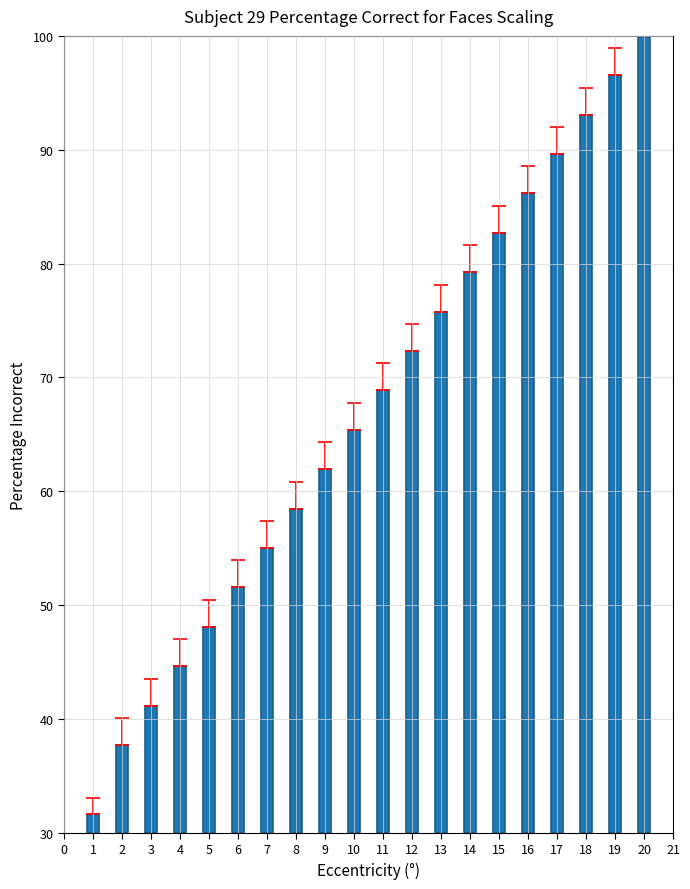

What is the change in value from 4 to 20?

+55.4